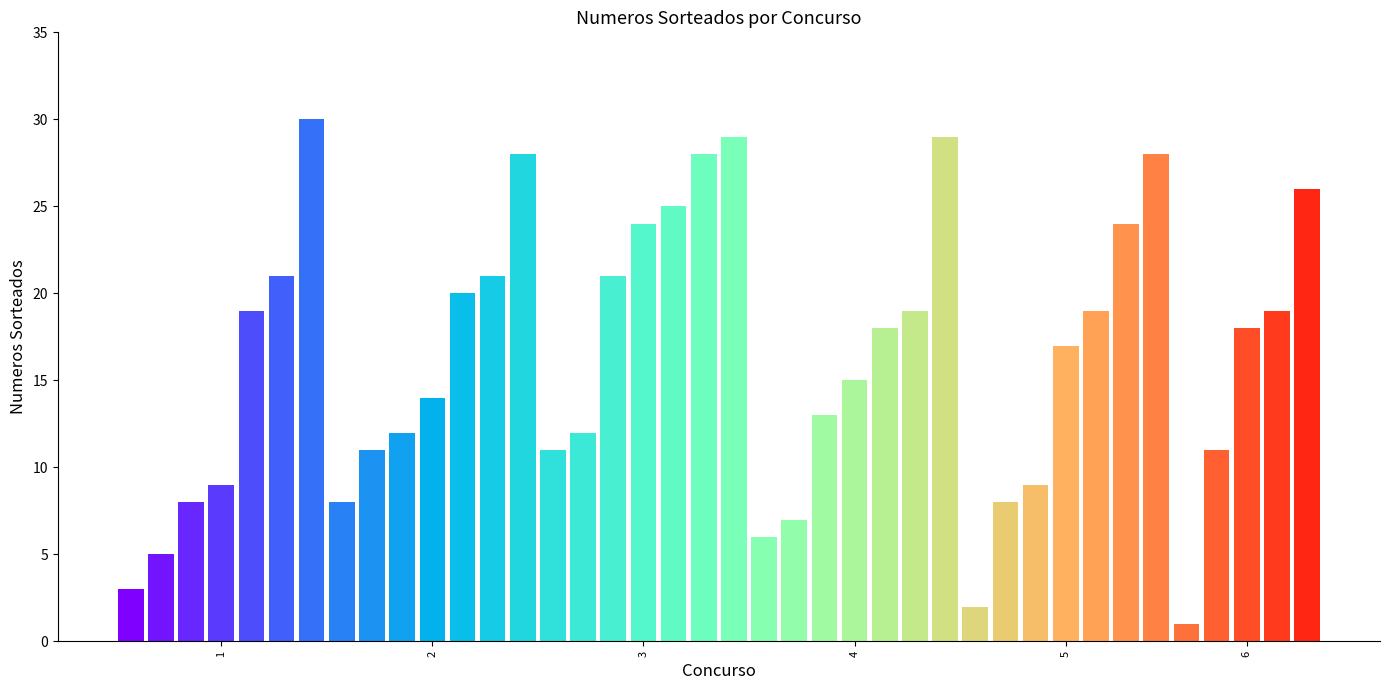

What is the change in value from 14 to 16?

+10